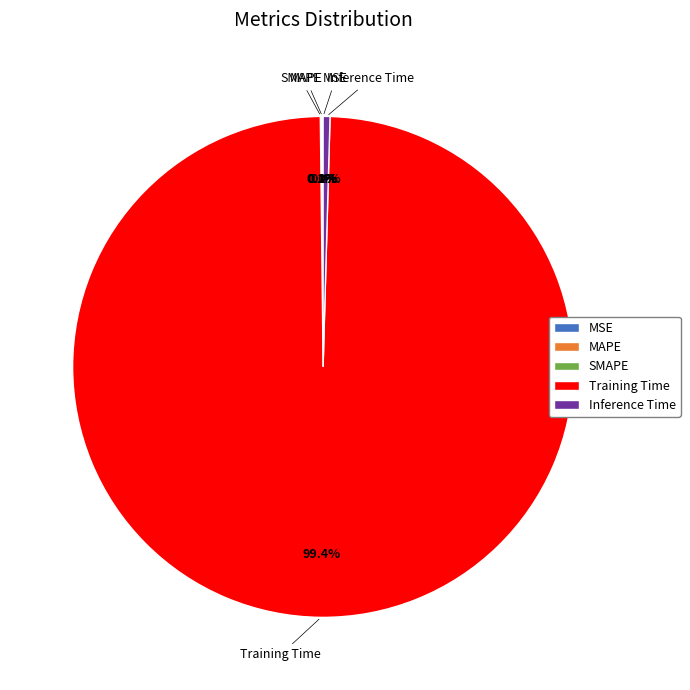

True or false: Training Time accounts for 99% of the total.

True